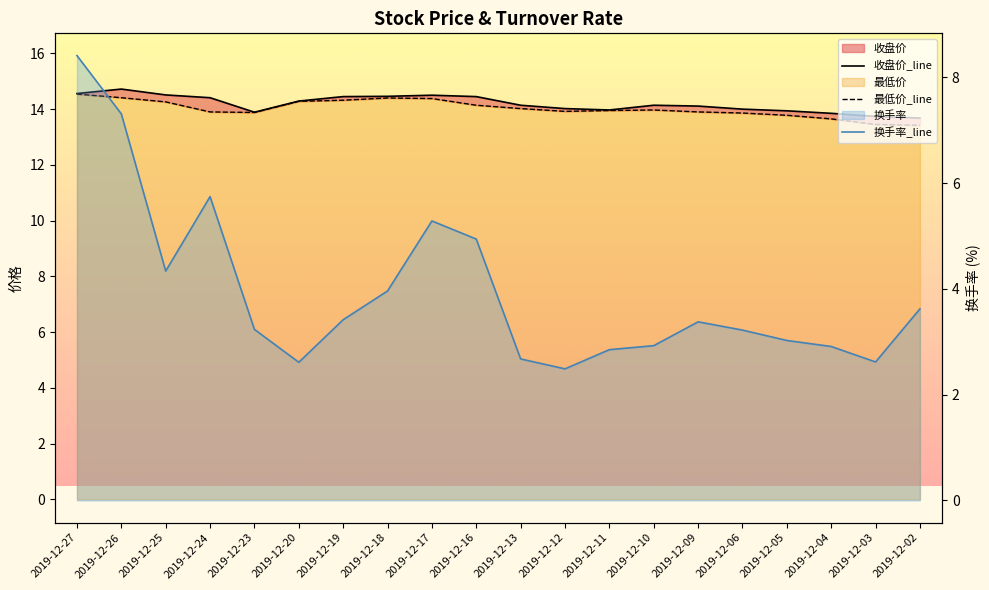

Which category has the lowest value in the 最低价 series?

2019-12-02